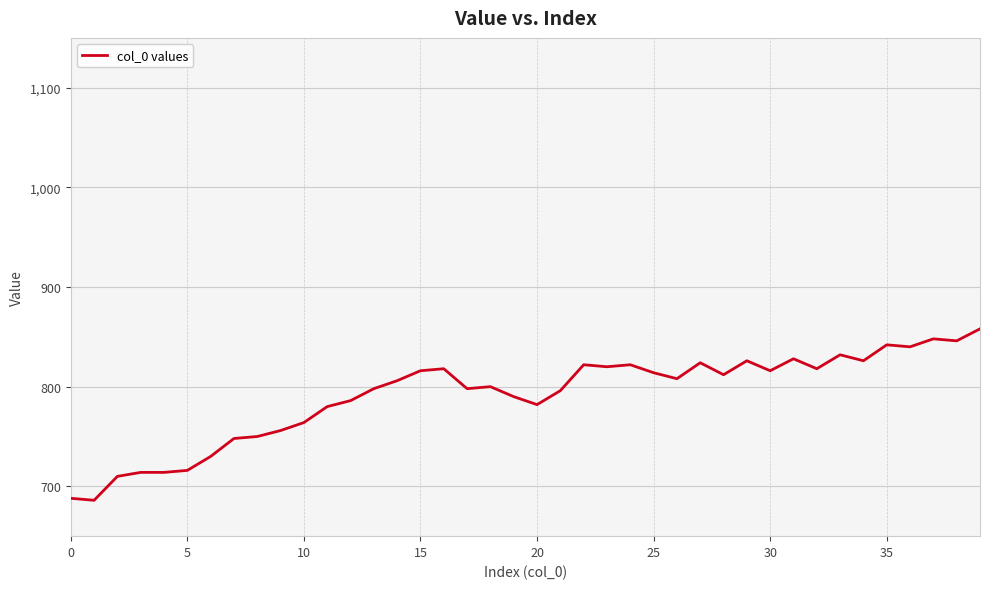

What is the maximum value shown in the chart?

858